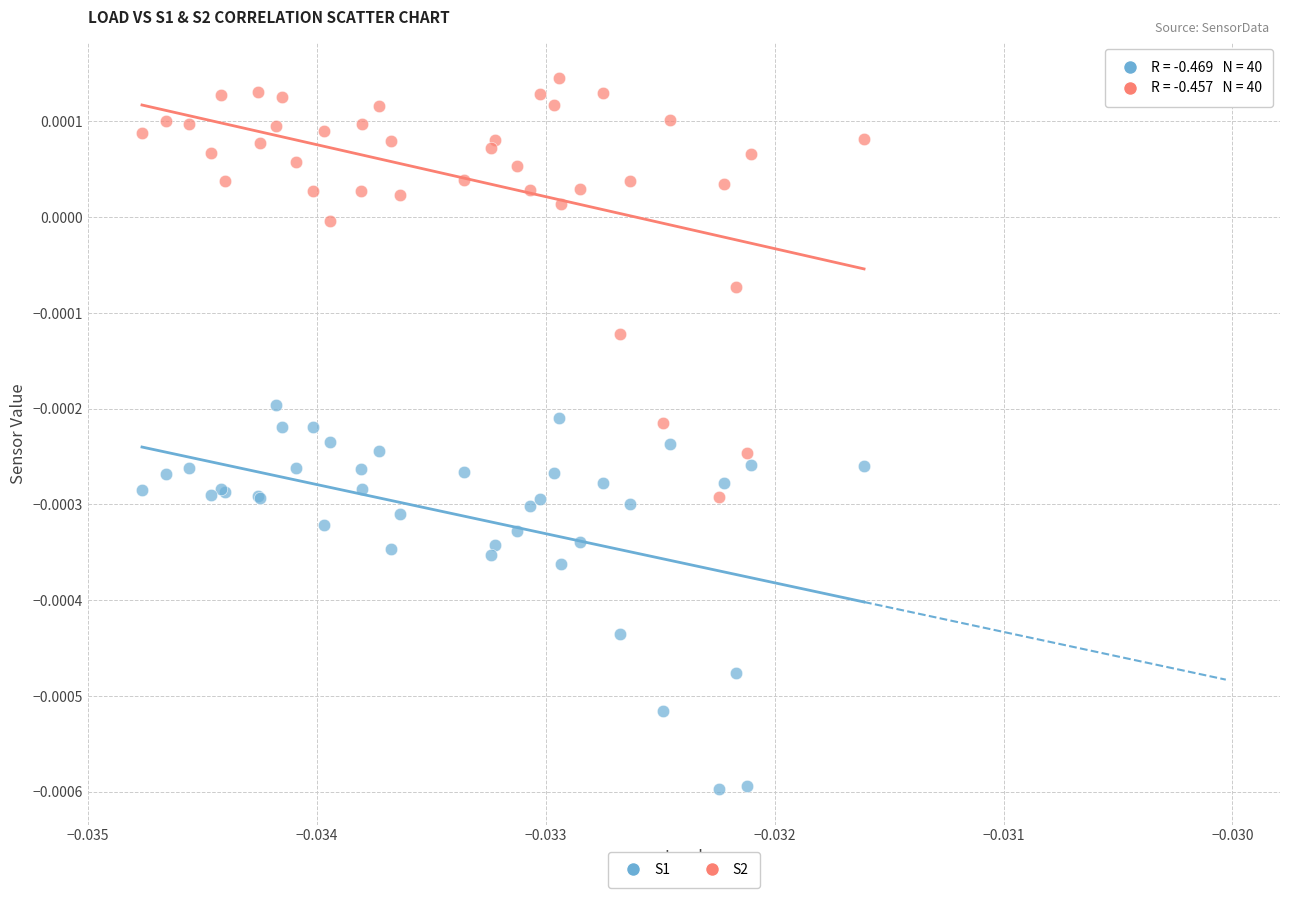

Which series contains the highest Y value?

S2